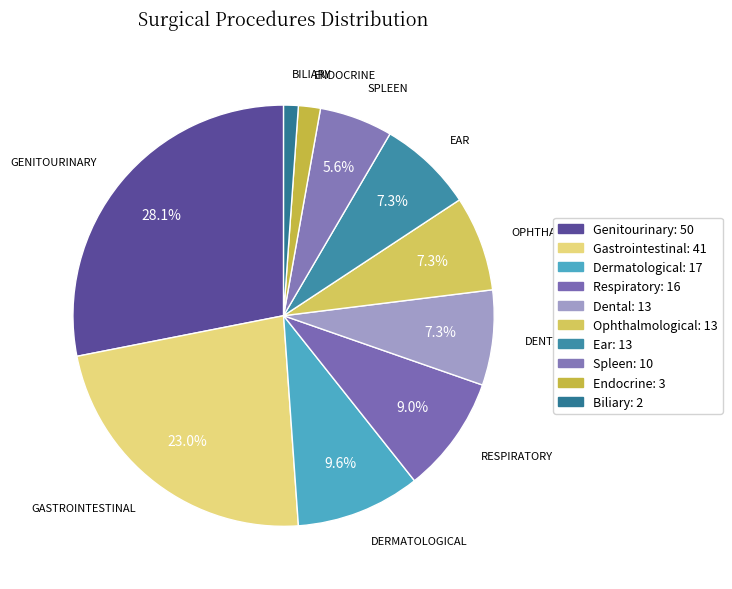

What is the largest slice in the pie chart?

Genitourinary